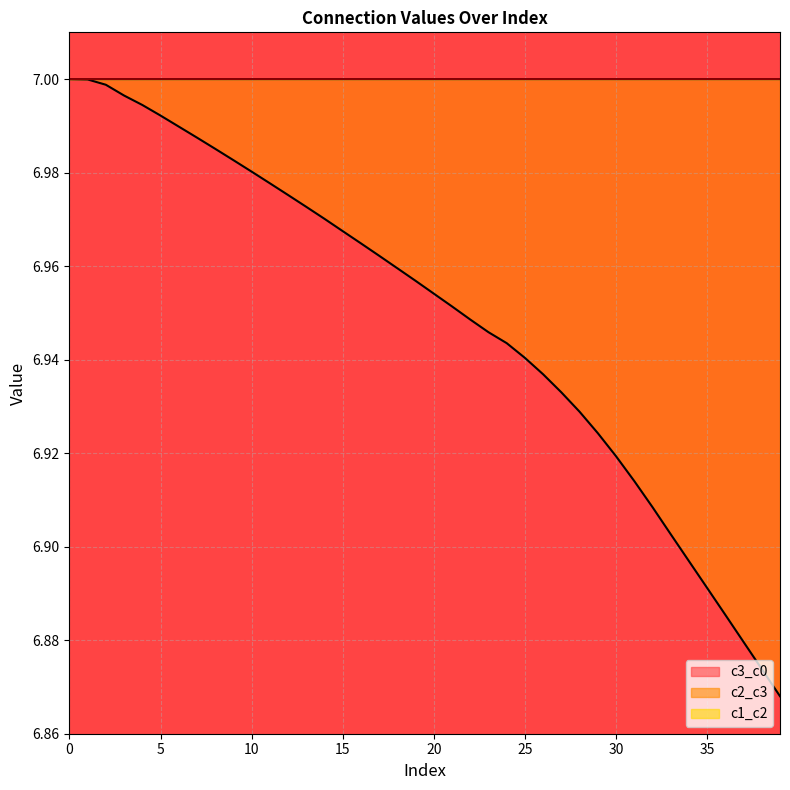

Is the value of c2_c3 at 24 greater than the value of c1_c2 at 33?

No